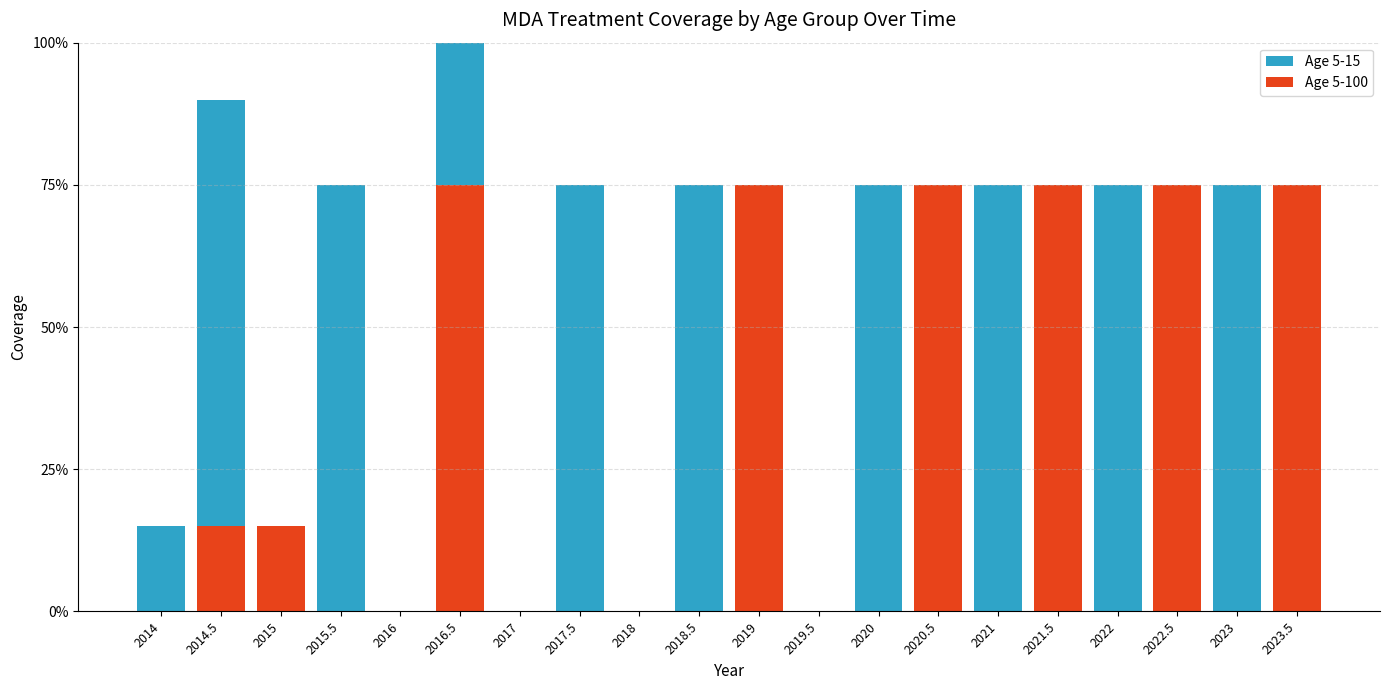

What are all the series names shown in the legend?

Age 5-100, Age 5-15